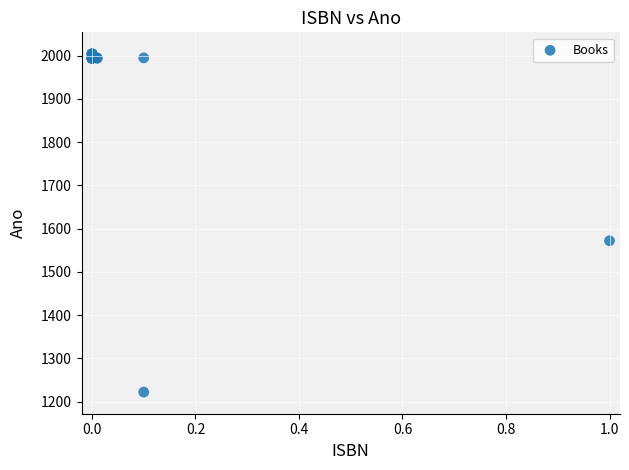

What Y value in the scatter plot is closest to 1613?

1572